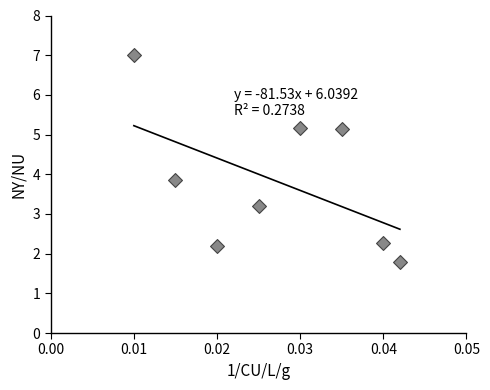

What is the average Y value?

3.8